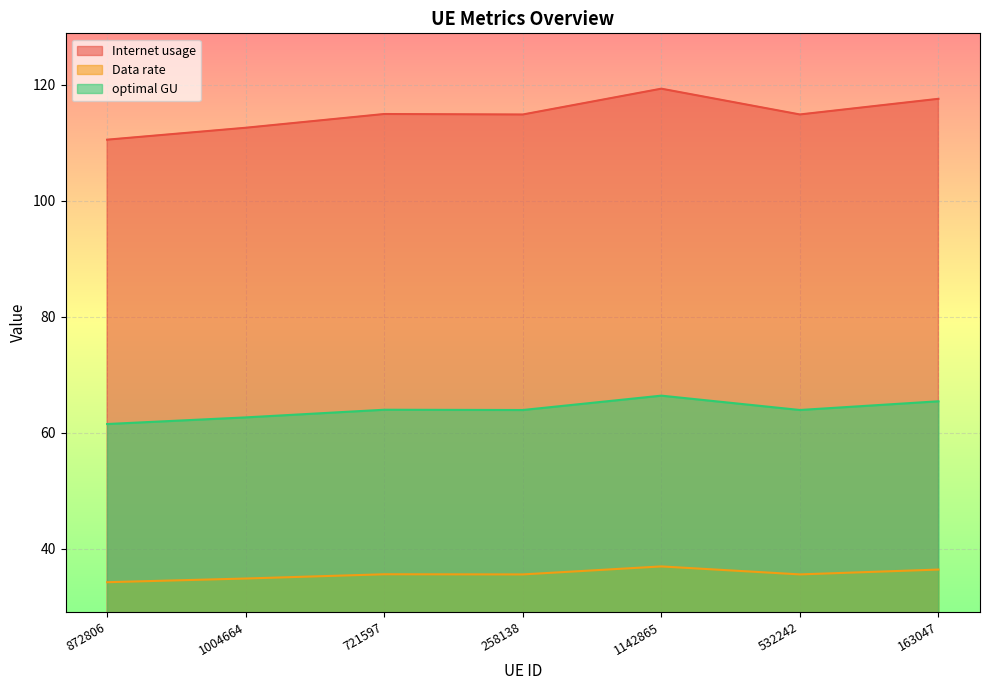

What is the total value across all series at 721597?

214.4